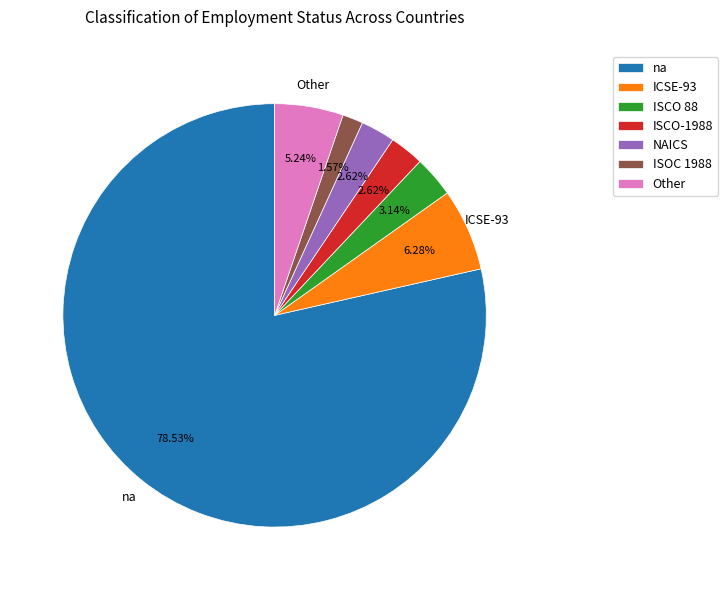

Is there any slice that represents more than half of the pie?

Yes